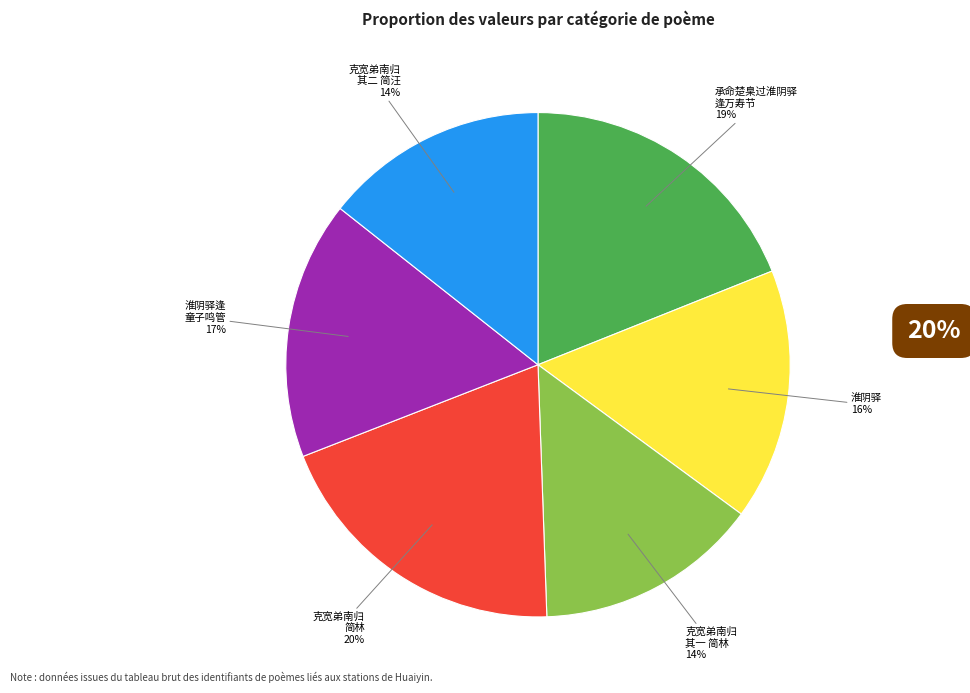

Count the number of slices in the pie.

6